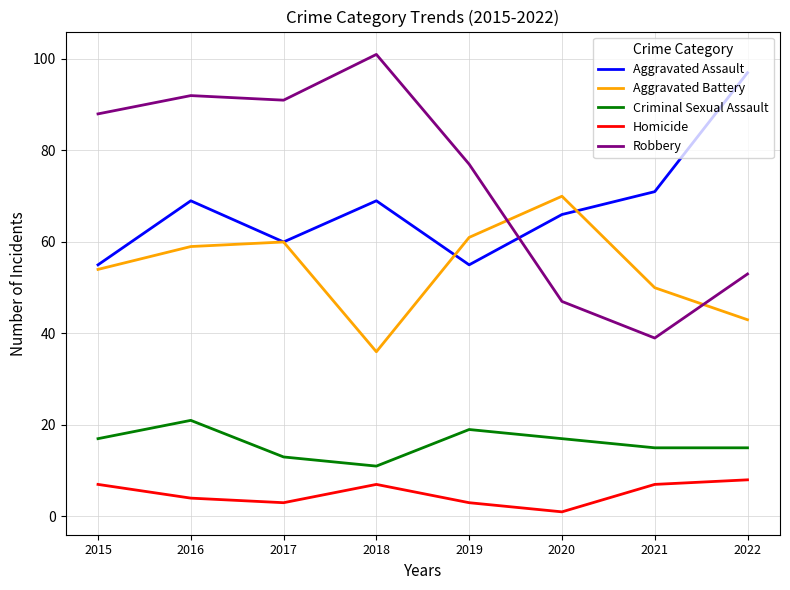

What is the maximum value for Homicide?

8